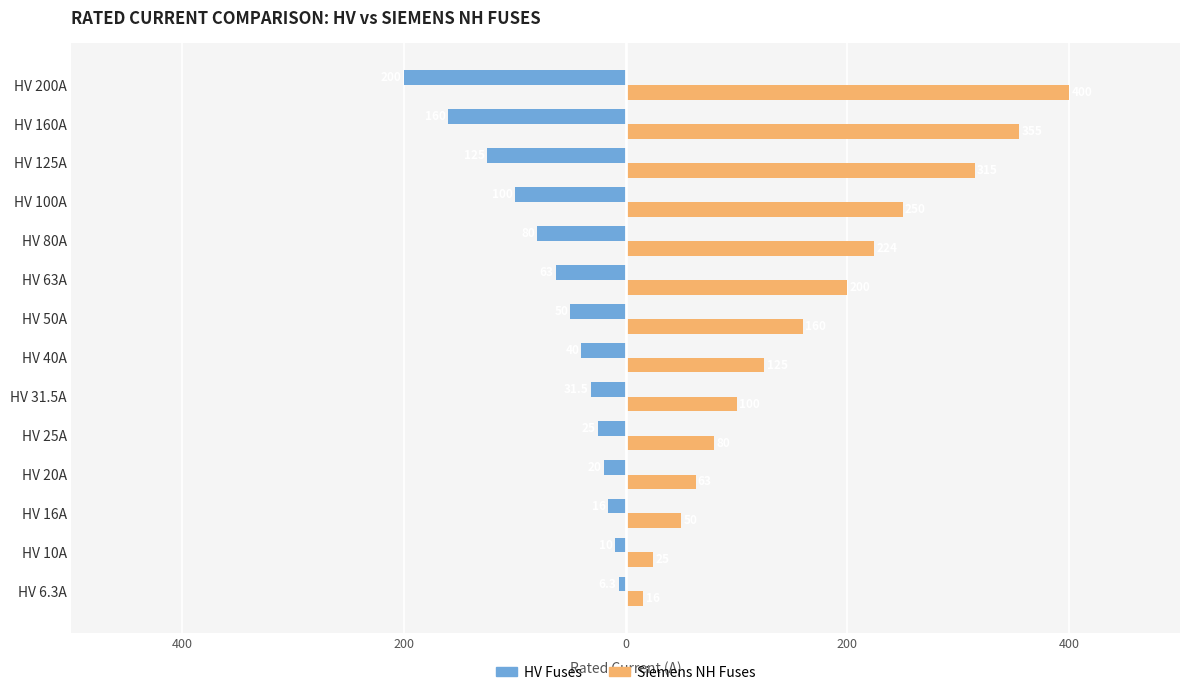

What are all the series names shown in the legend?

HV Fuses, Siemens NH Fuses